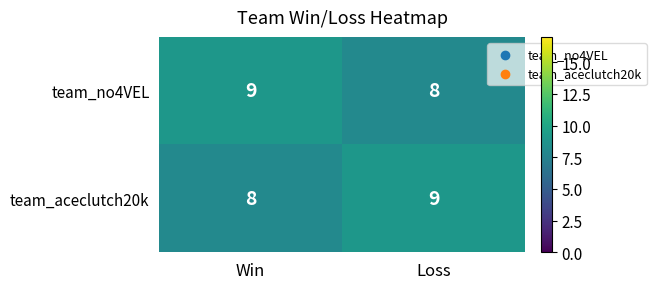

What value does the team_no4VEL series have at Win?

9